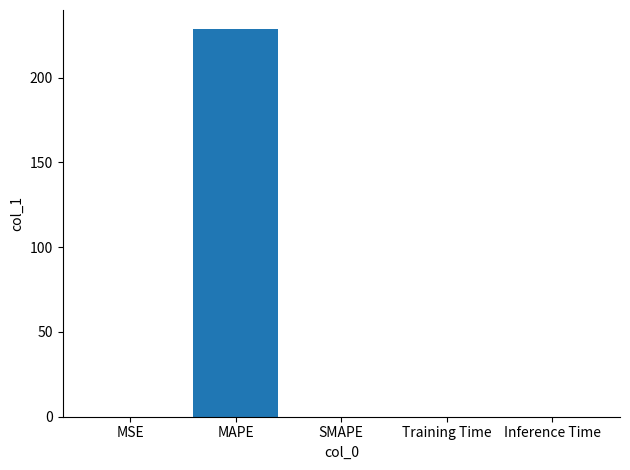

Is it true that the value at Training Time is 0.0?

True